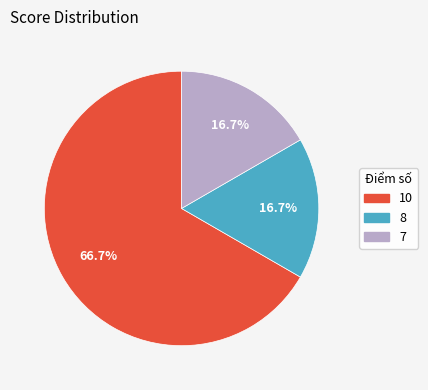

Does any single category account for the majority?

Yes